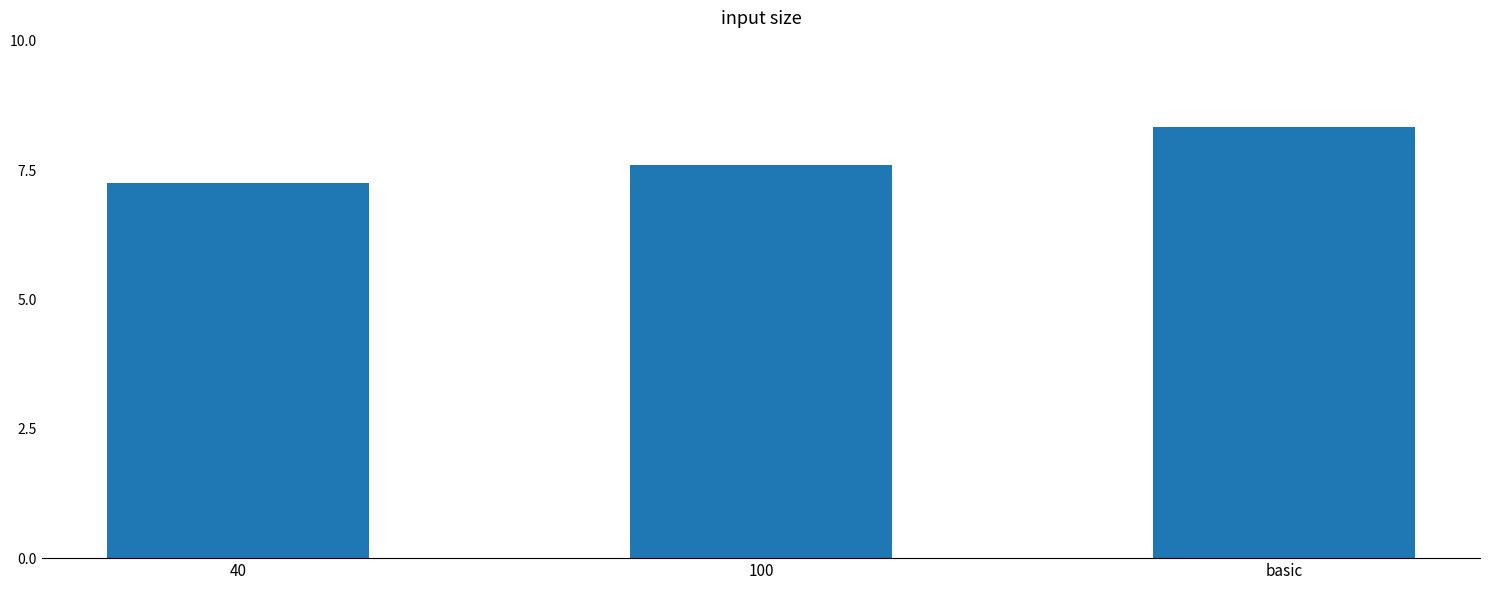

What is the average value?

7.7